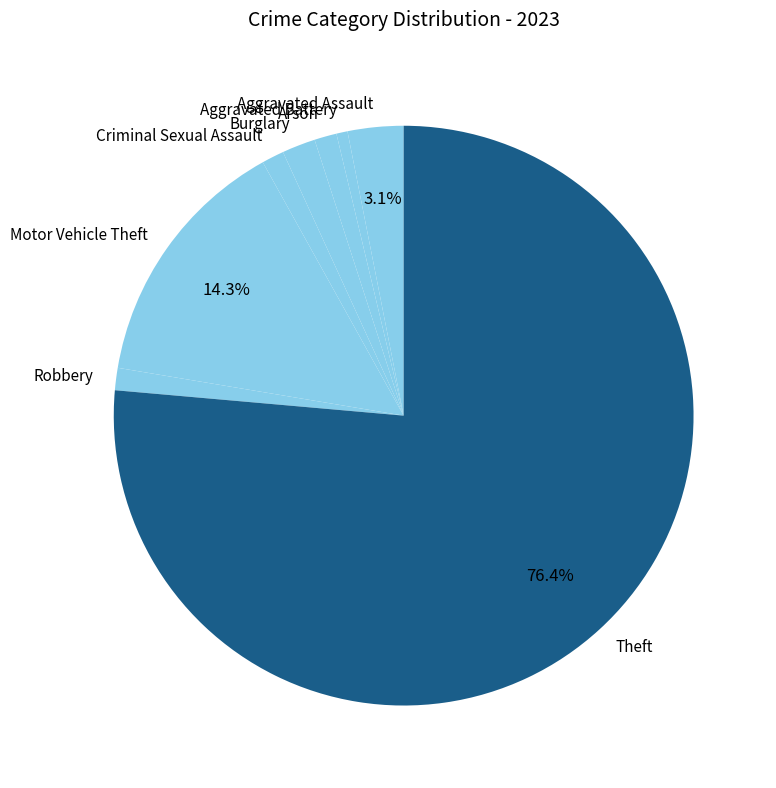

What percentage is the Aggravated Battery slice, to the nearest percent?

1%